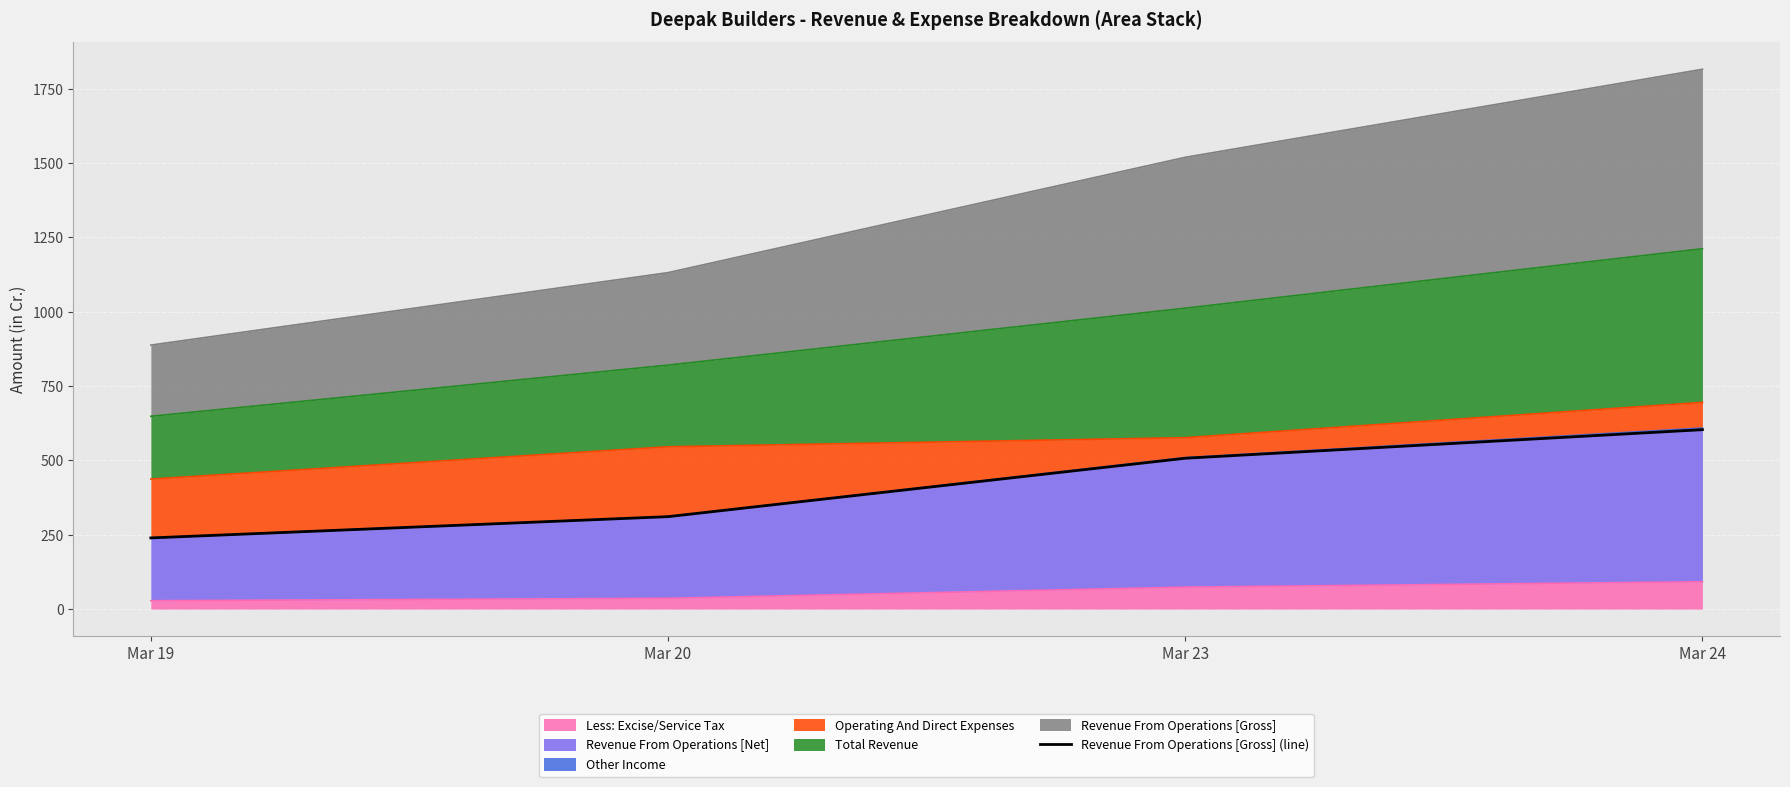

The value at Mar 19 is 120.2. True or false?

False